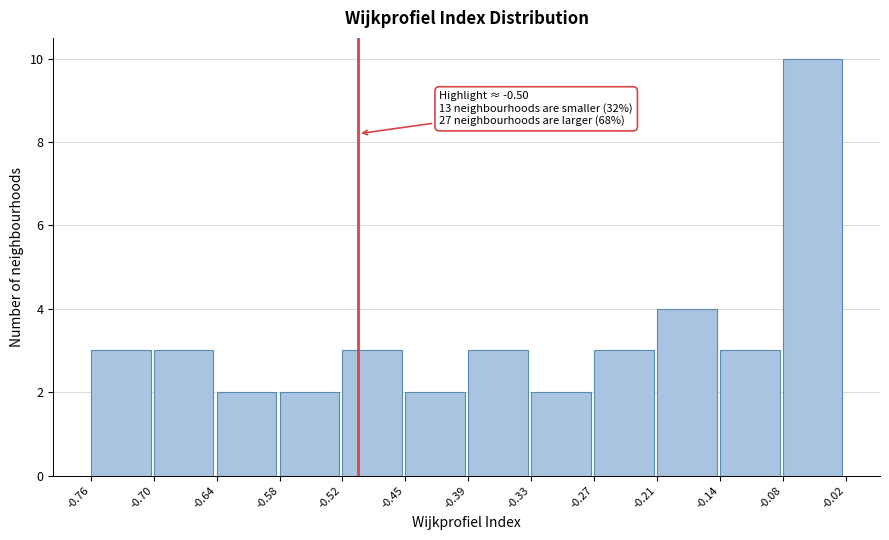

Over which range of the x-axis is the bar tallest?

-0.08 to -0.02